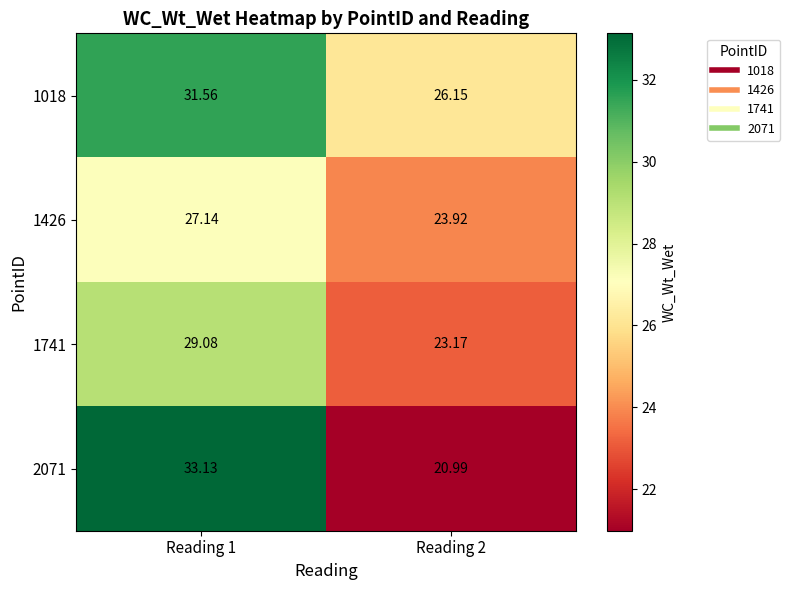

Is the value of 1018 at Reading 1 greater than the value of 2071 at Reading 2?

Yes